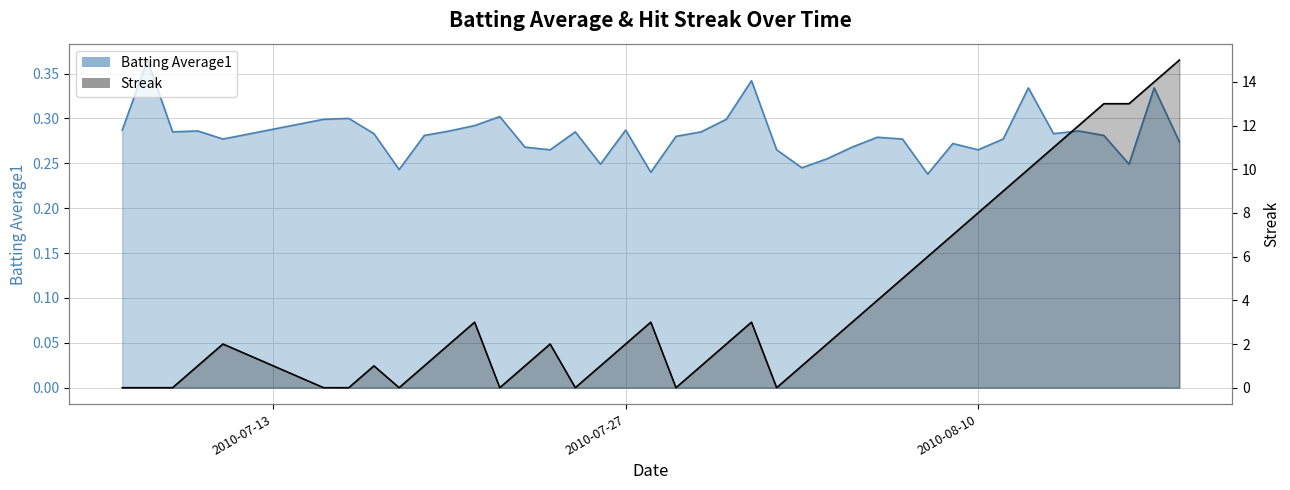

At how many categories does at least one series exceed 4?

12